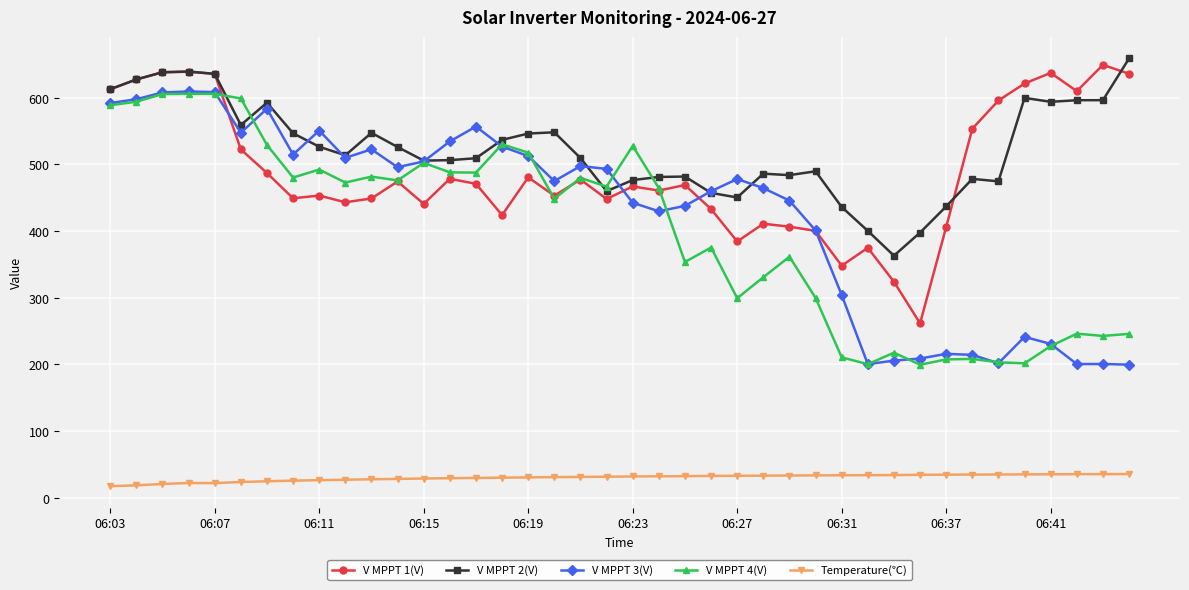

What is the value of the V MPPT 3(V) point at the 33rd from the left?

215.8